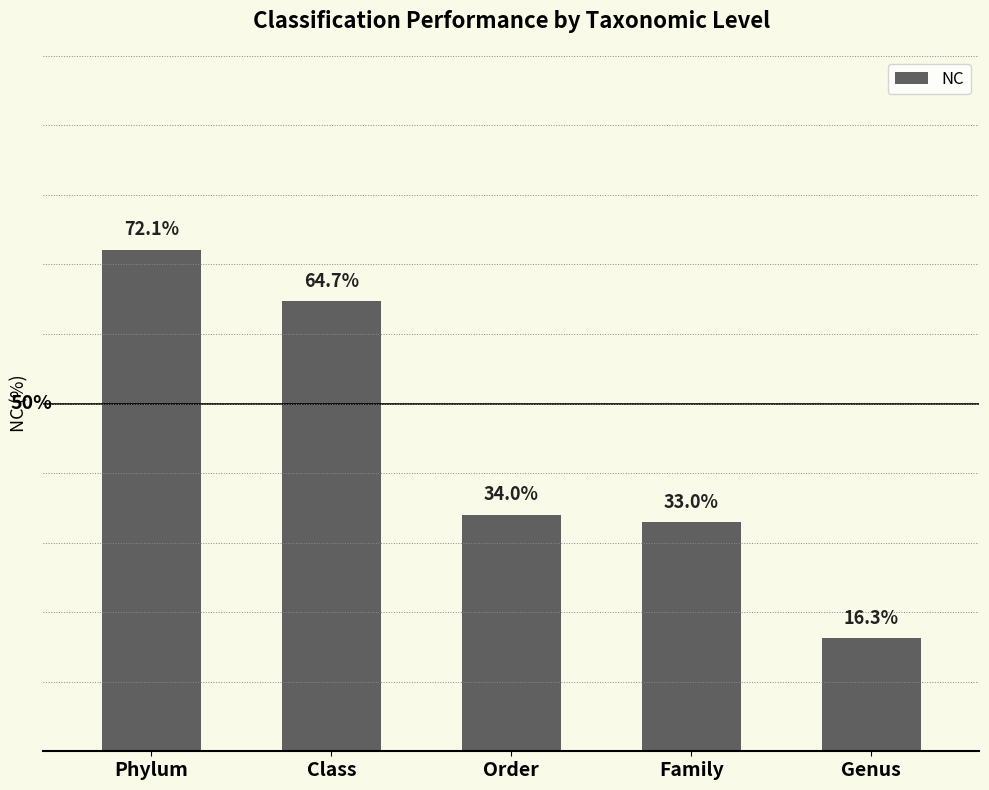

Which label corresponds to the largest value in the chart?

Phylum